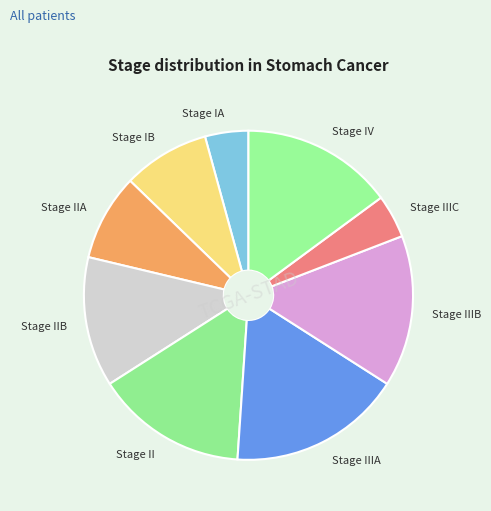

Is it true that Stage IIA is 9% of the pie?

True